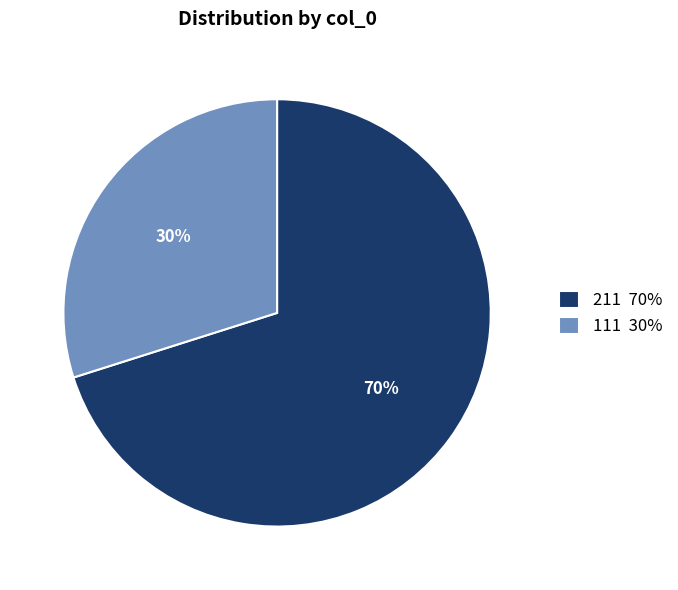

Approximately how many times larger is the value at 111 30% compared to 211 70%?

0.4